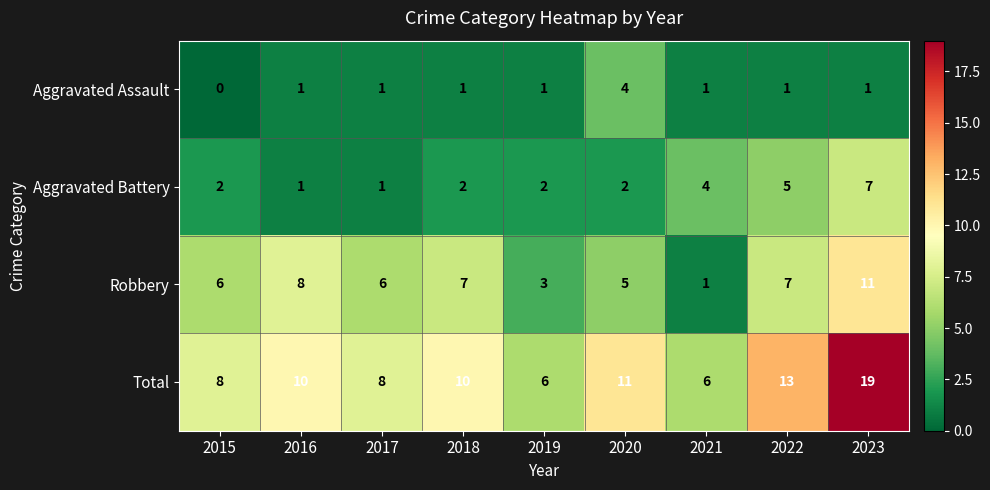

List the series in order of their peak value, lowest first.

Aggravated Assault, Aggravated Battery, Robbery, Total